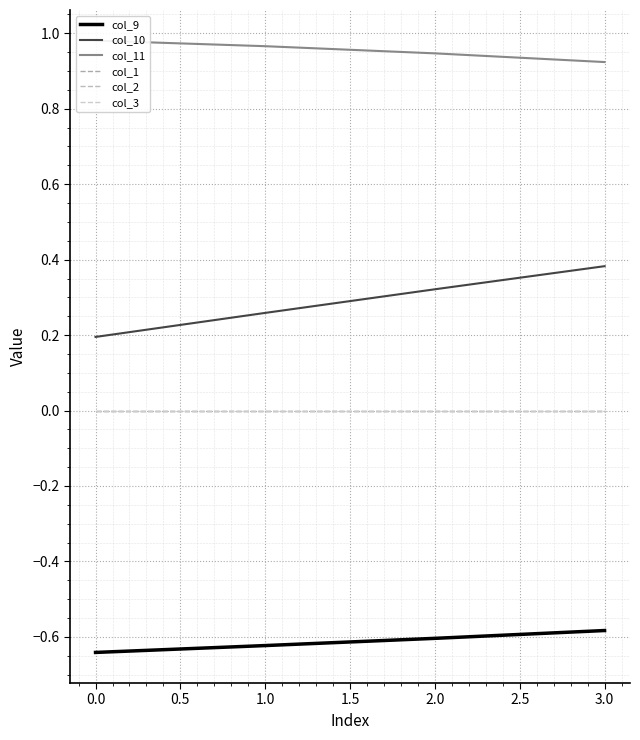

True or false: col_10 has a value of 0.5 at 2.0.

False